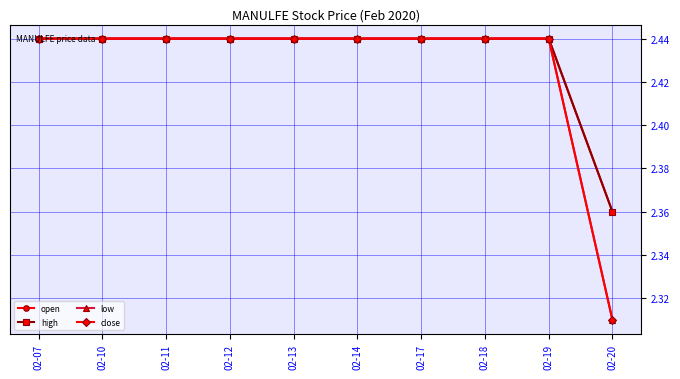

Is the value of open at 02-14 greater than the value of low at 02-19?

No